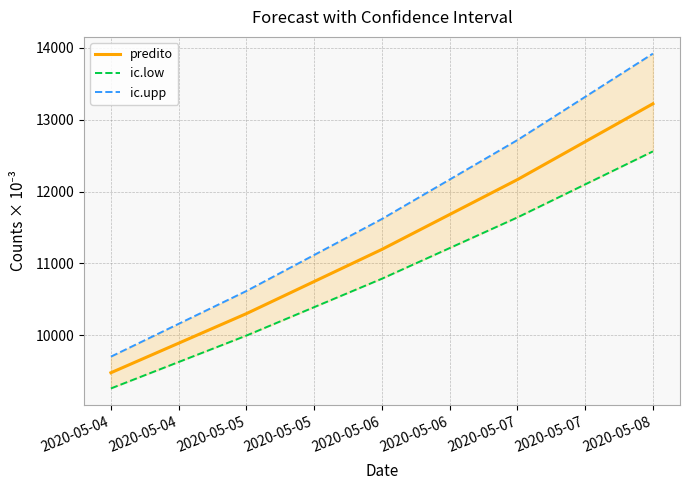

What is the value of the ic.low point at the 1st from the left?

9261.9